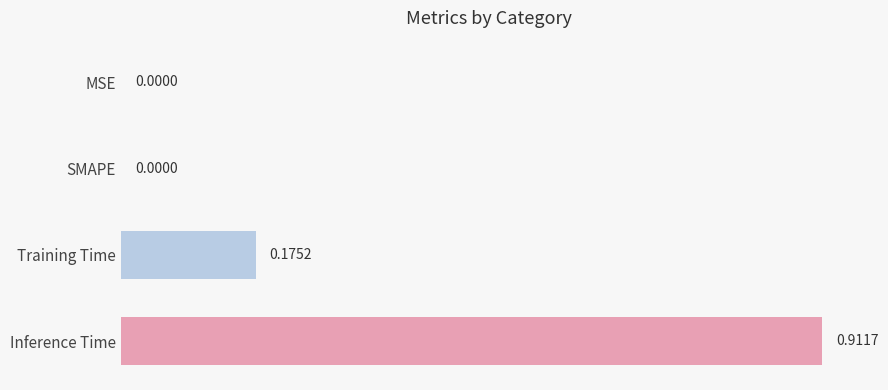

What is the change in value from SMAPE to Training Time?

+0.2